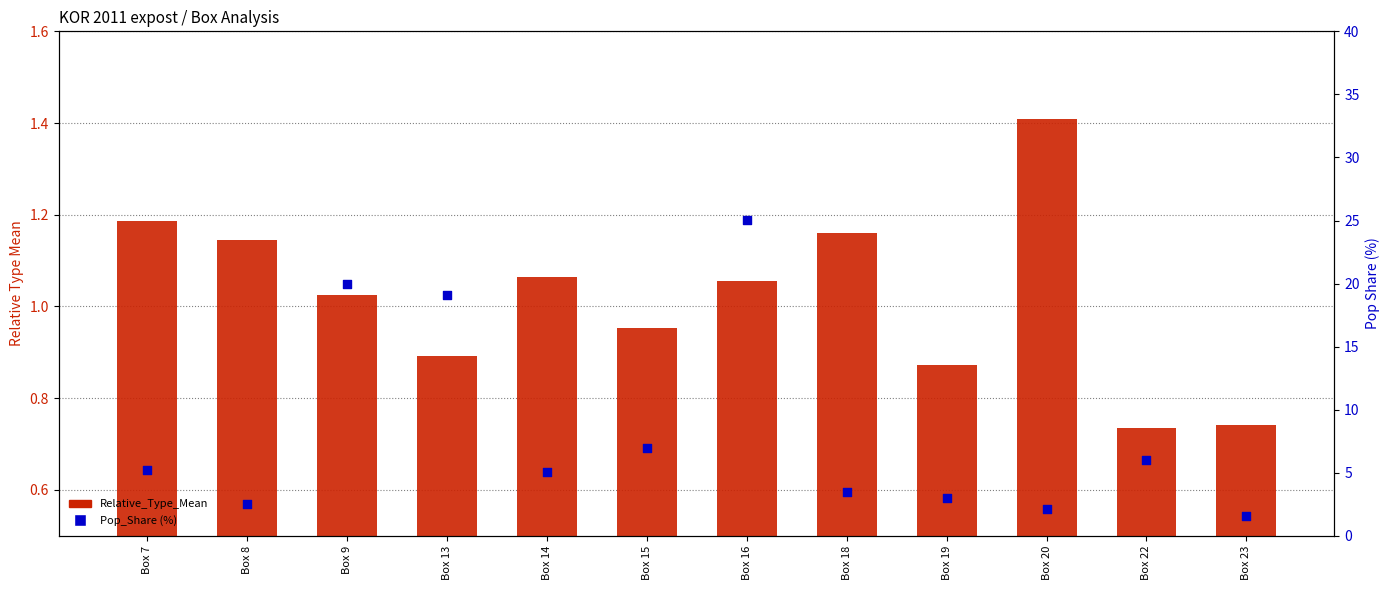

Is the value of Pop_Share (%) at Box 14 greater than the value of Relative_Type_Mean at Box 16?

Yes